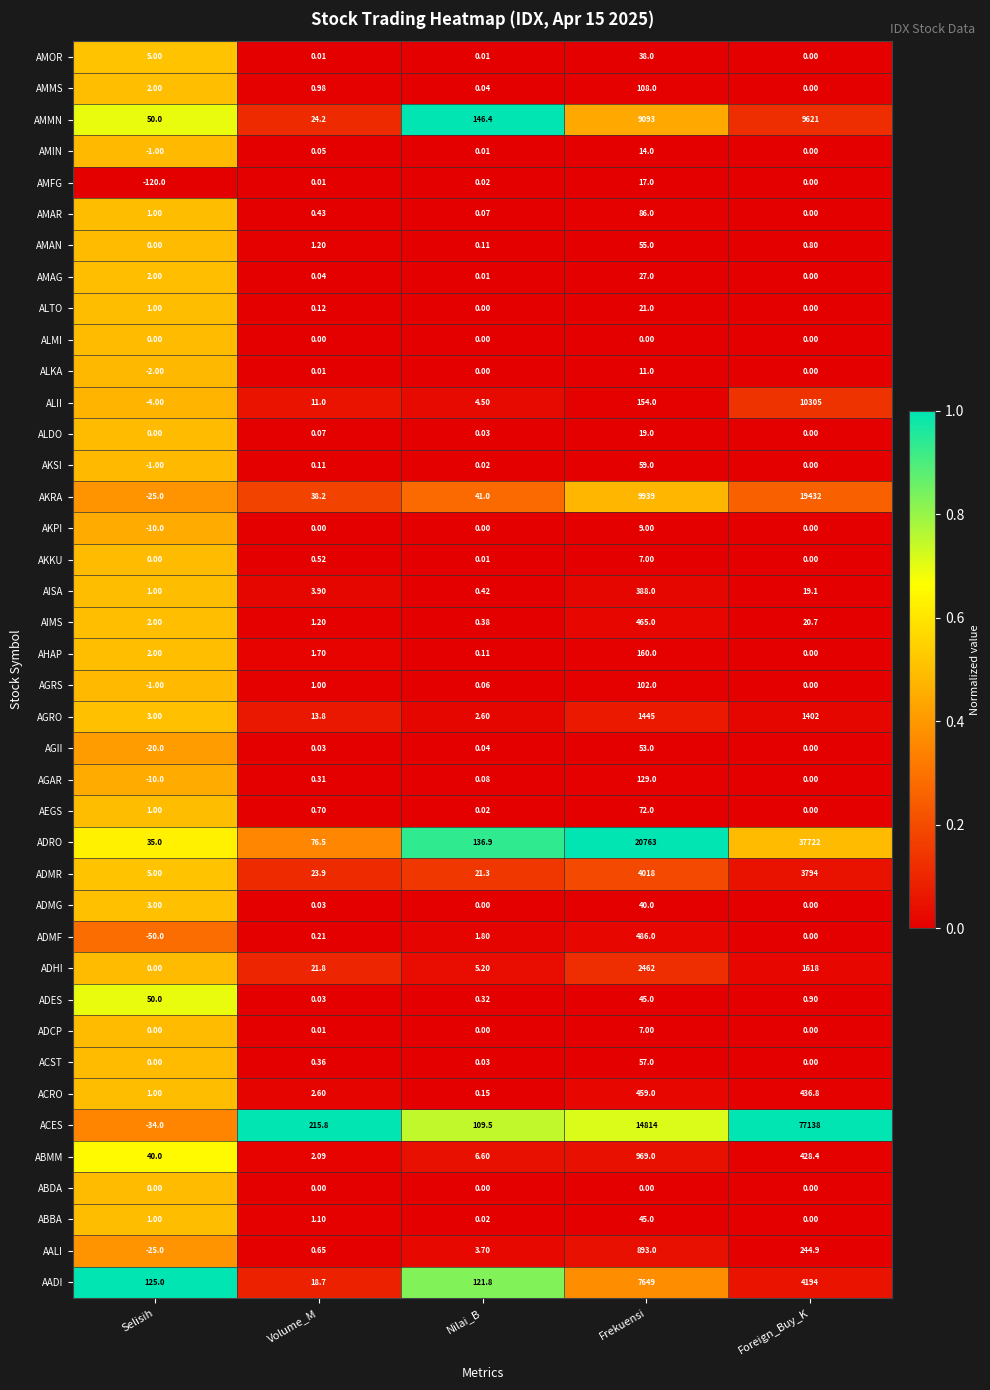

Which category has the highest value across all series?

Foreign_Buy_K